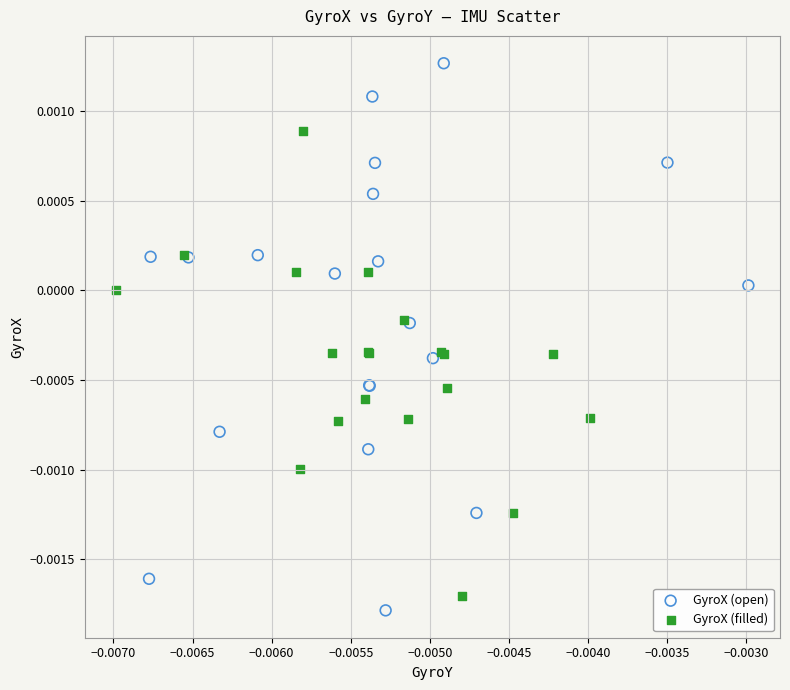

Which series reaches the maximum Y coordinate?

GyroX (open)